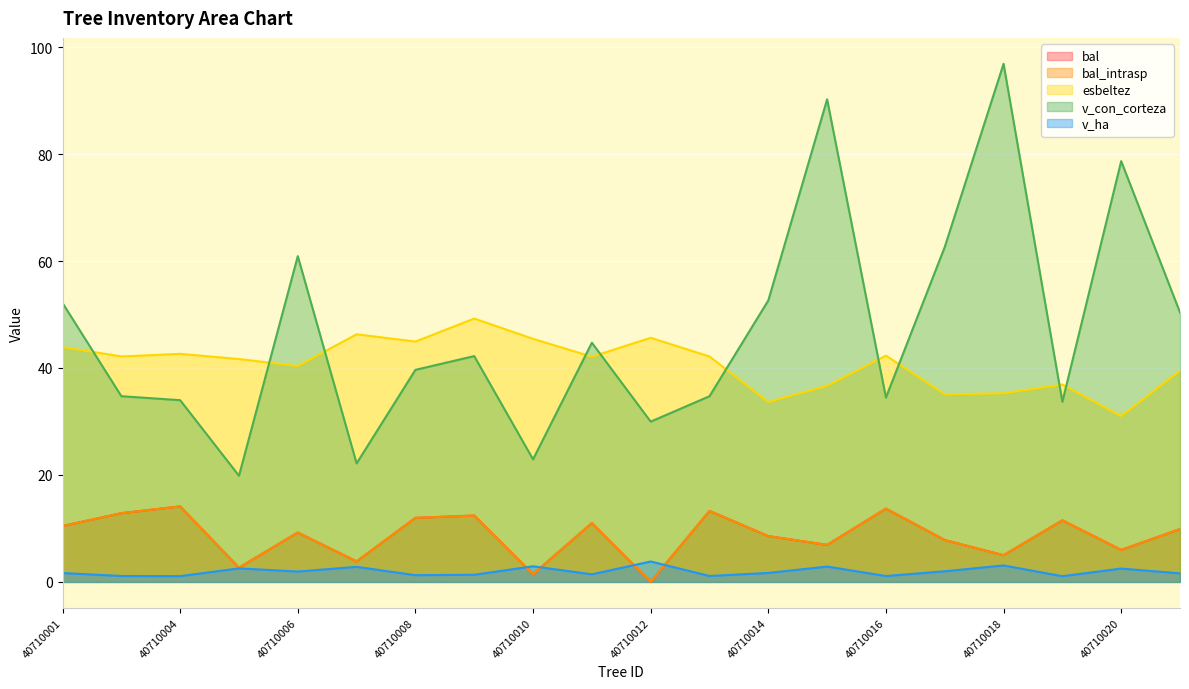

At 40710016, list the series in order from largest to smallest.

esbeltez, v_con_corteza, bal, bal_intrasp, v_ha